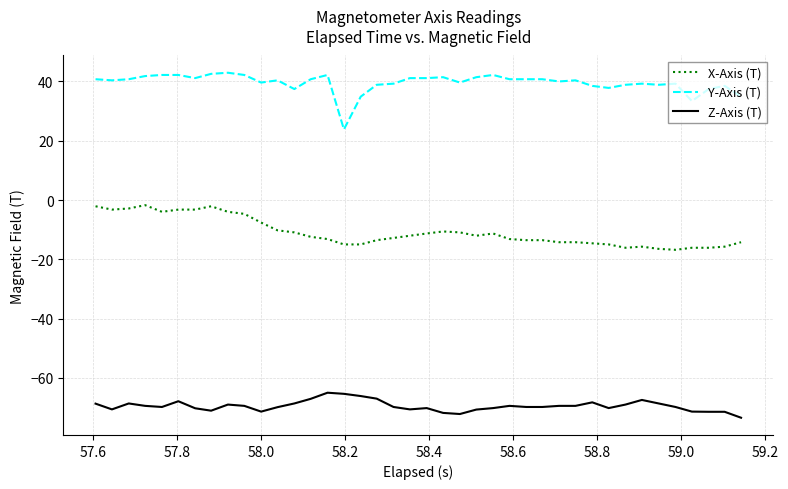

What is the greatest value displayed?

42.9